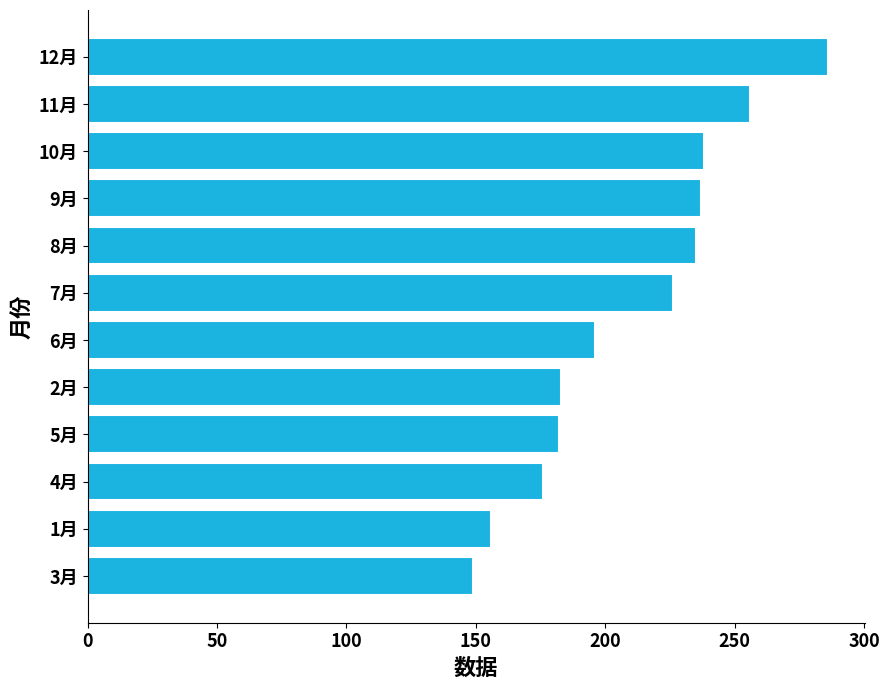

What is the difference between the second highest and minimum values?

107